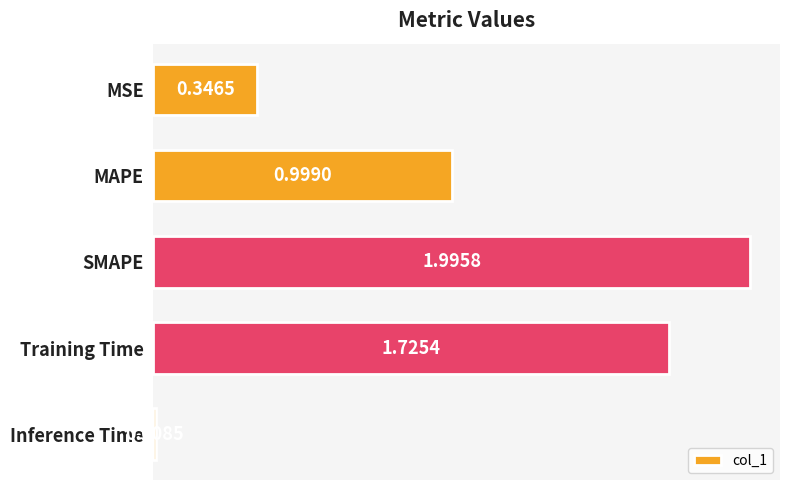

Where is the data nearest to the value 1?

MAPE